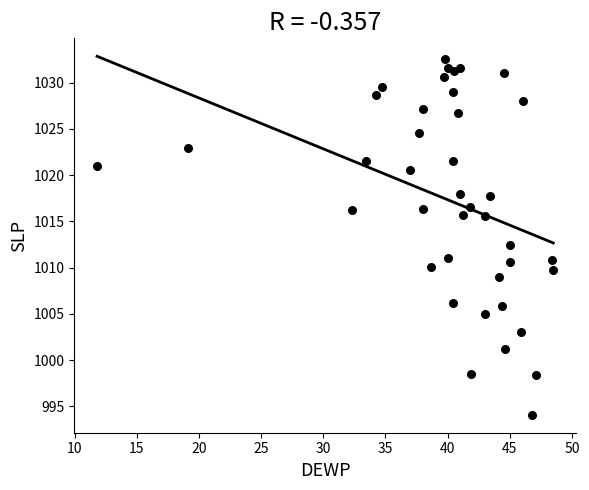

What is the range of X values (max minus min)?

36.7